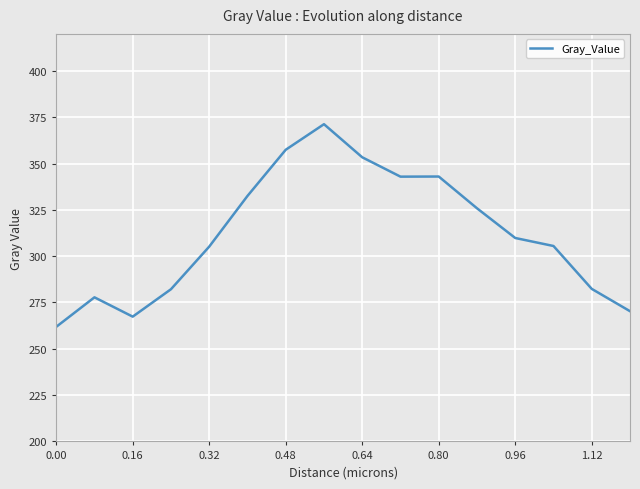

The value at 0.80 is 343.0. True or false?

True